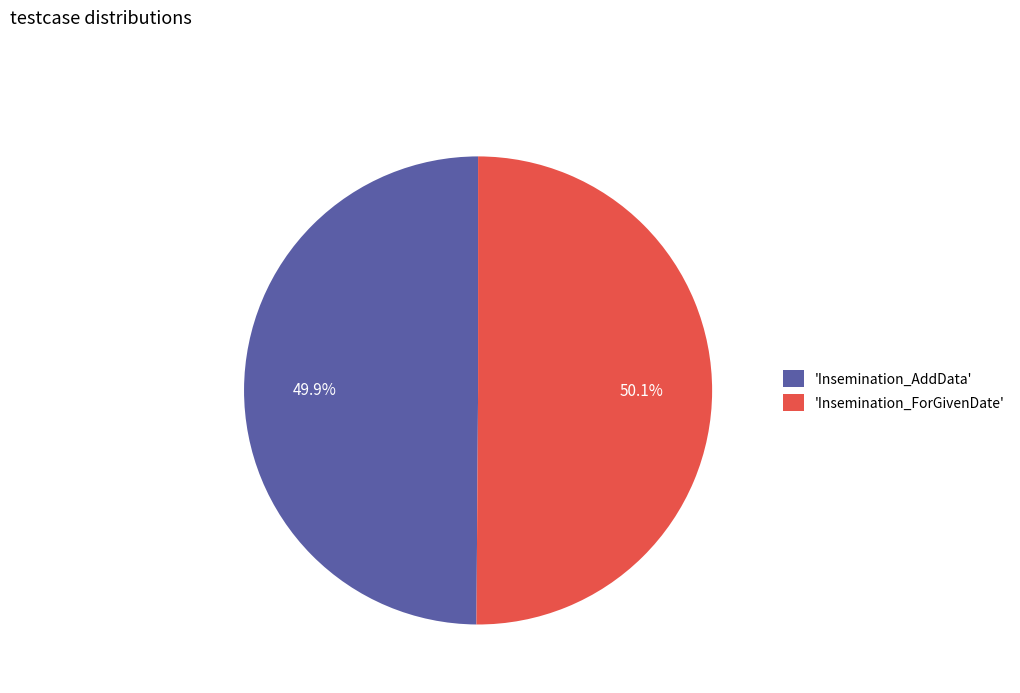

To the nearest percent, what is the average slice percentage?

50%